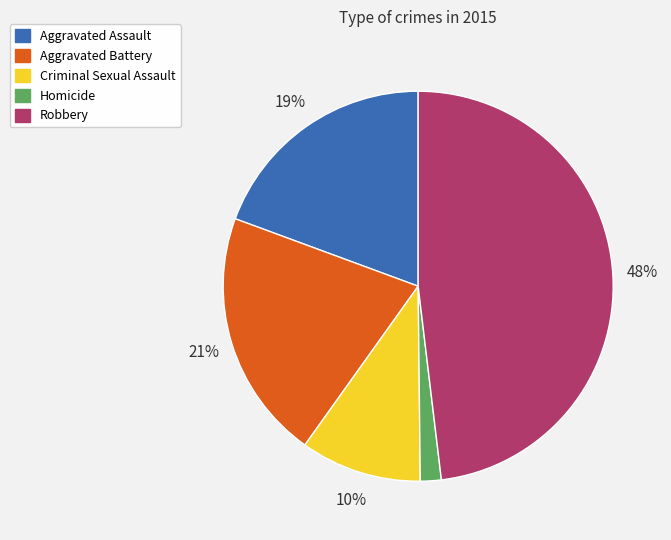

Count the number of slices in the pie.

5